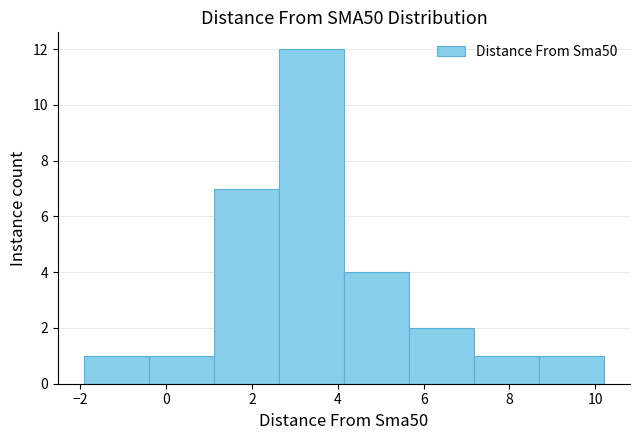

Which range on the x-axis has the tallest bar?

2.6 to 4.2